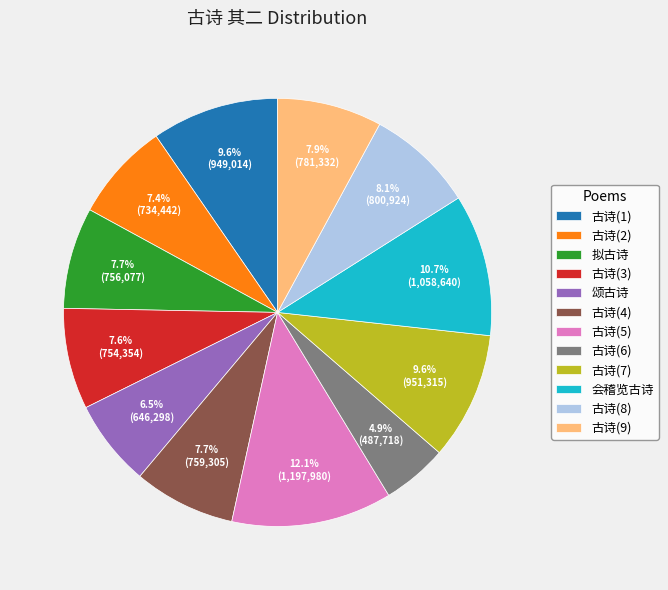

Which category has the biggest portion of the pie?

古诗(5)